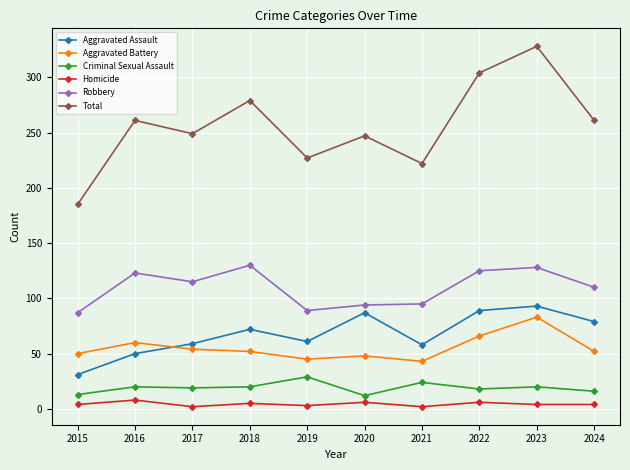

True or false: Homicide and Aggravated Assault cross at least once.

False